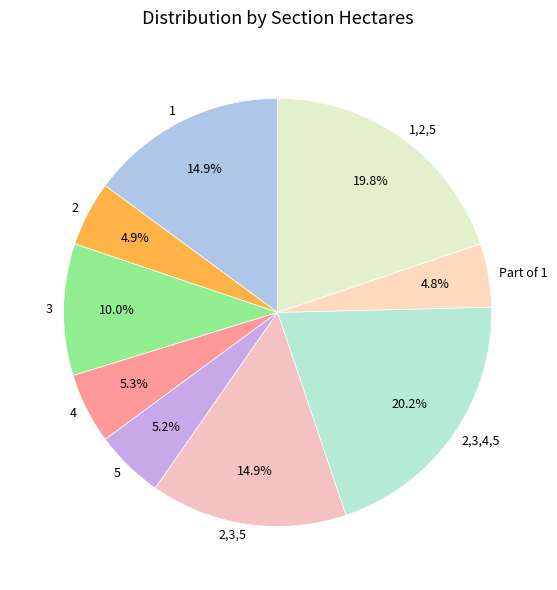

What percentage do 2,3,4,5 and 2,3,5 together represent?

35.1%